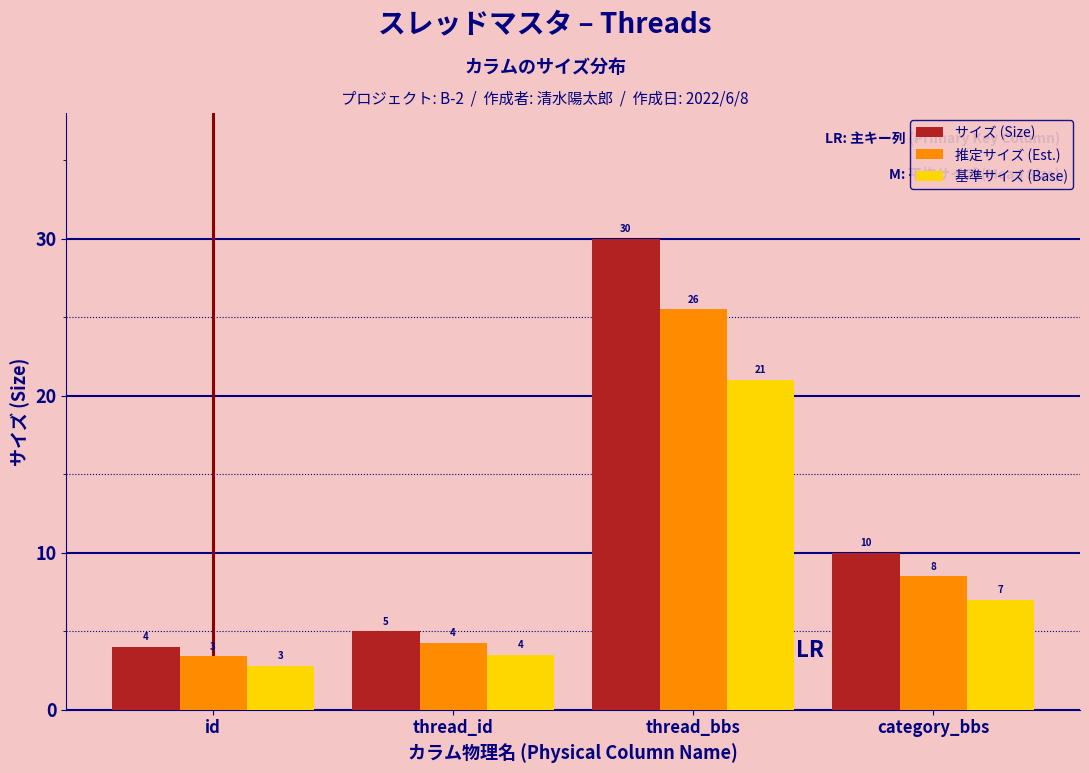

Is it true that 推定サイズ (Est.) equals 25.5 at thread_bbs?

True